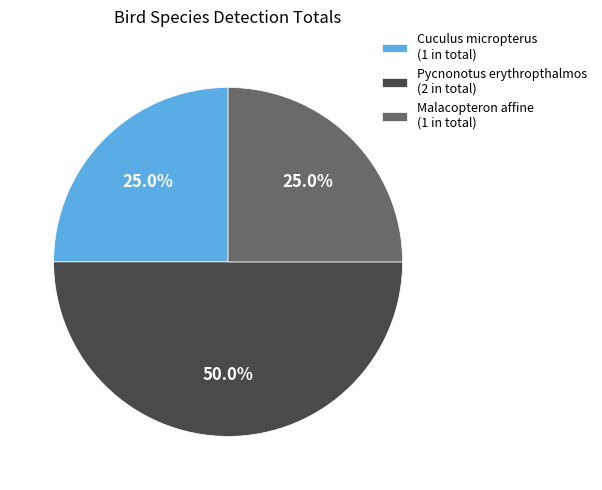

To the nearest percent, what is the average slice percentage?

33%